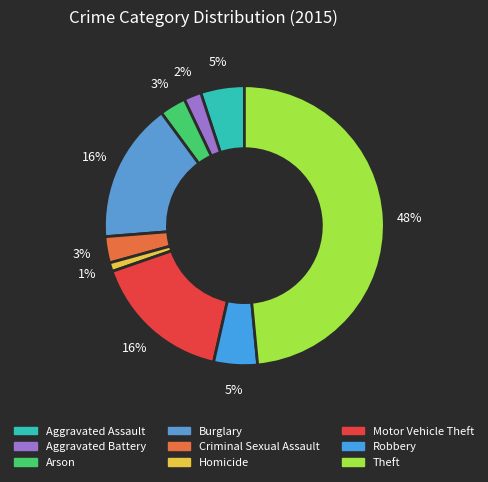

Which slice is the smallest?

Homicide